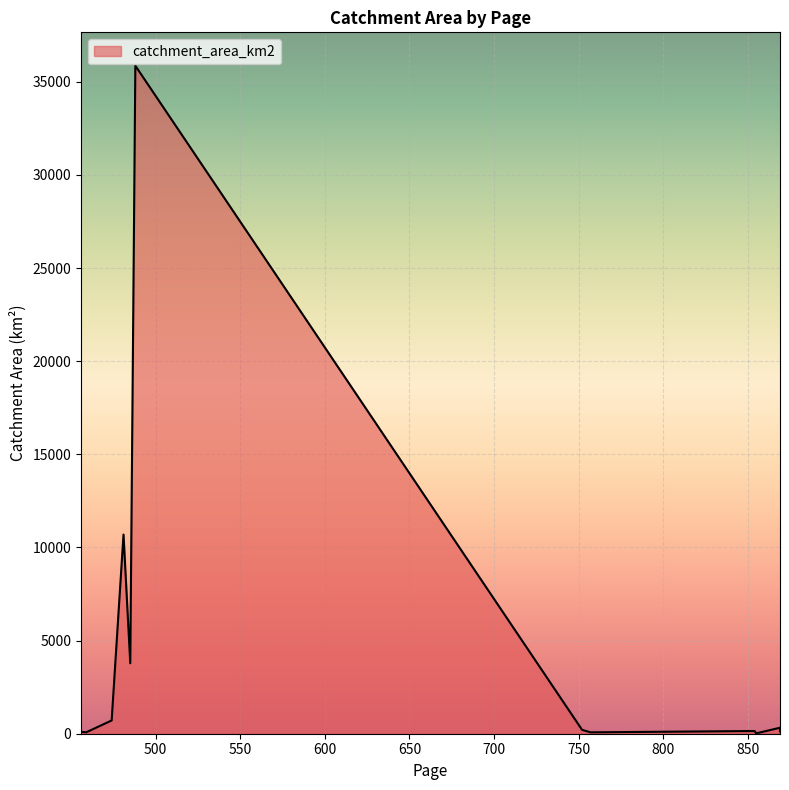

Is it true that the value at 869 is 321.5?

True